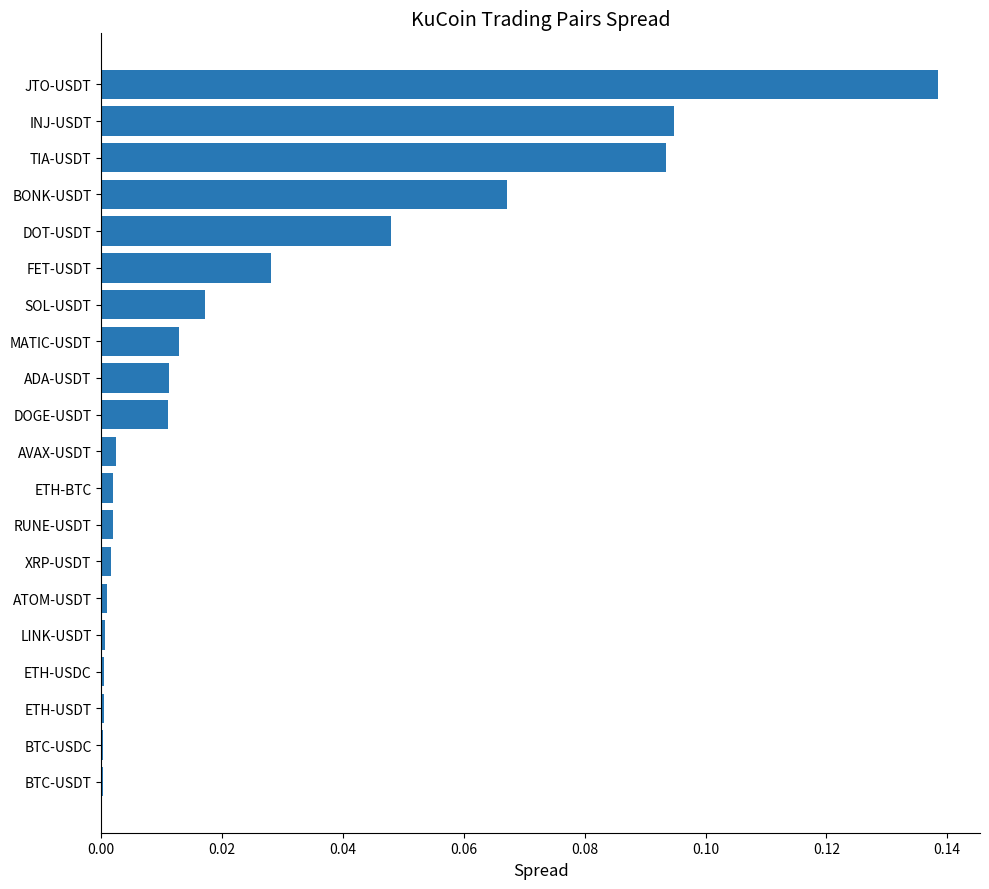

Which has a higher value, BONK-USDT or RUNE-USDT?

BONK-USDT